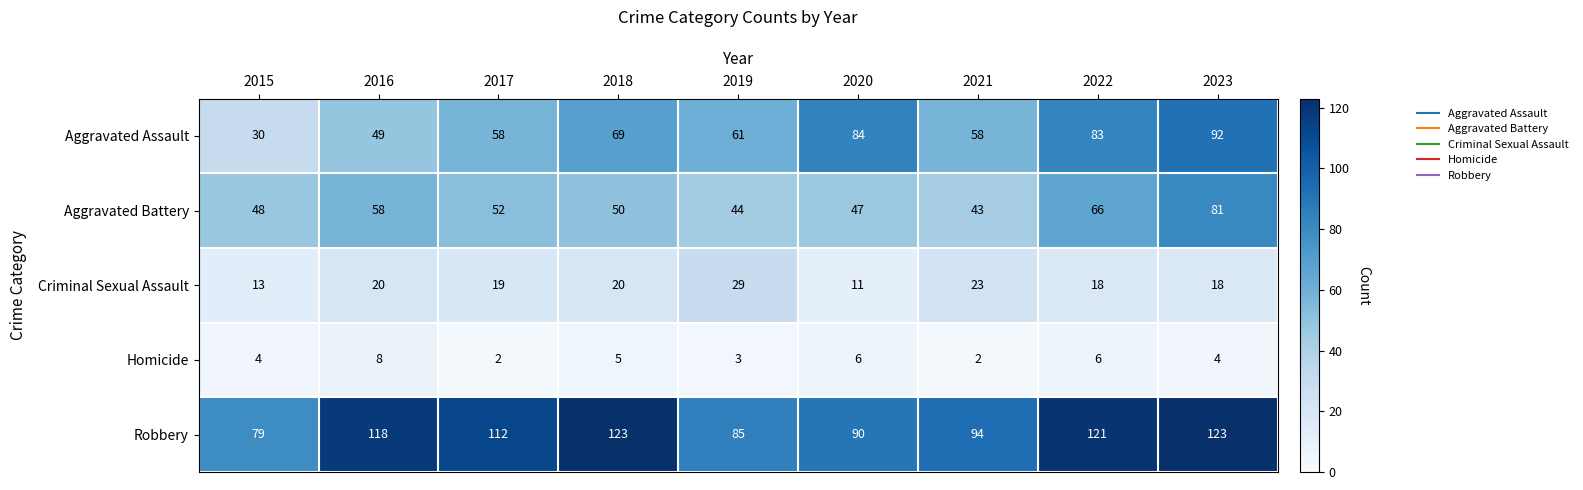

At which label does Aggravated Battery reach its minimum?

2021